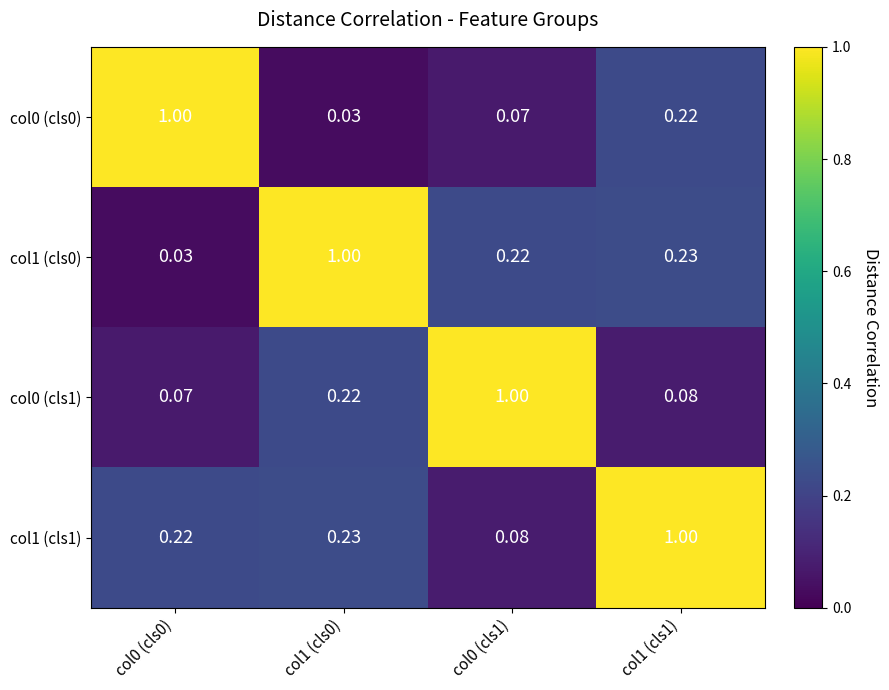

How many distinct data groups are displayed?

4